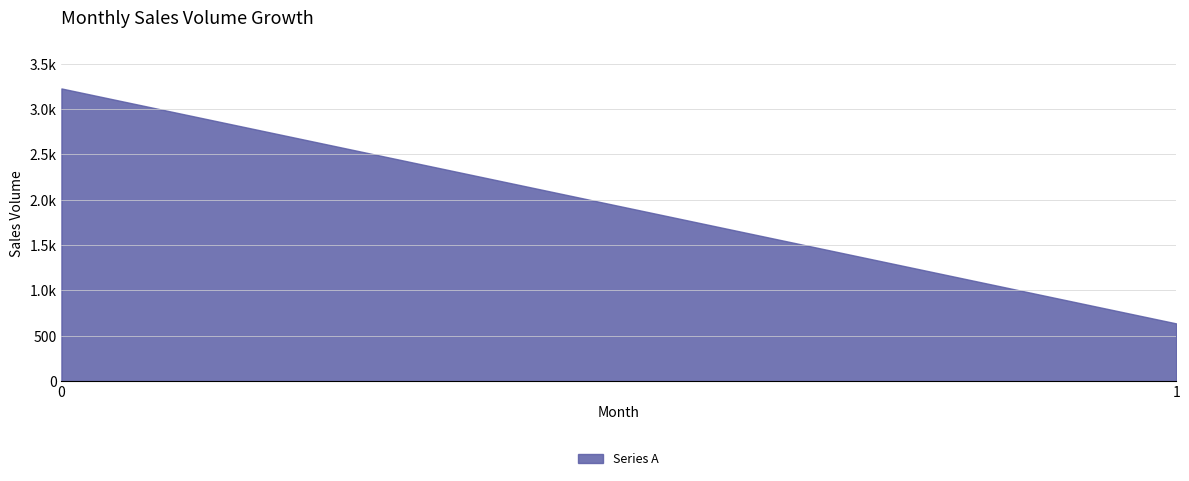

The value at 0 is 3228.4. True or false?

True